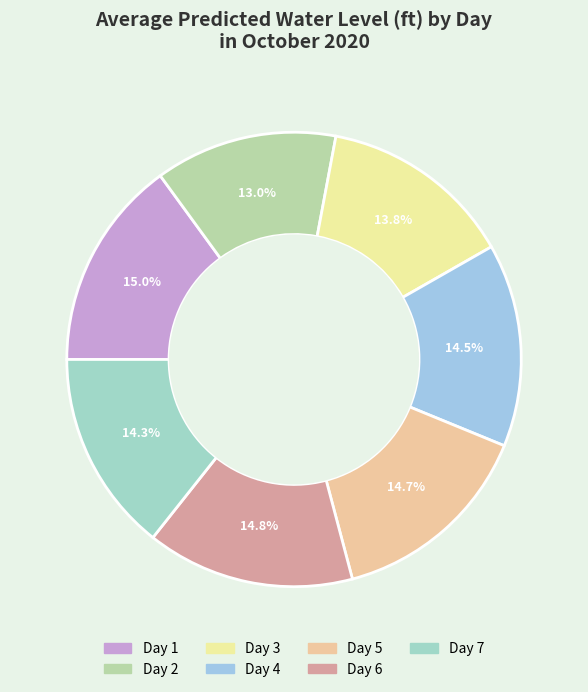

Is the sum of Day 7 and Day 5 greater than half?

No